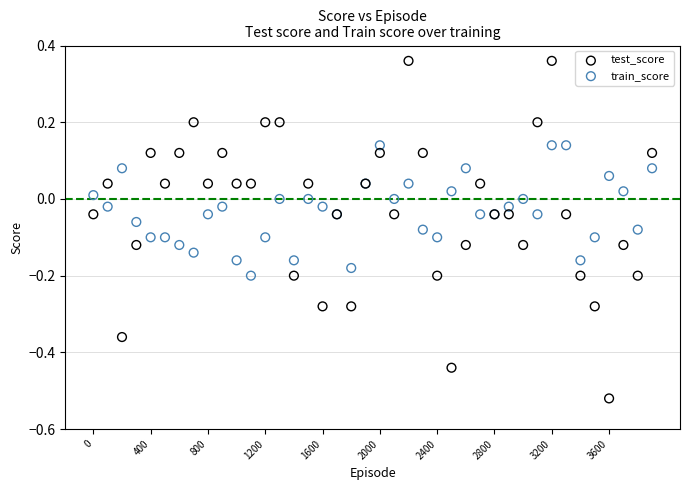

Which series contains the highest Y value?

test_score